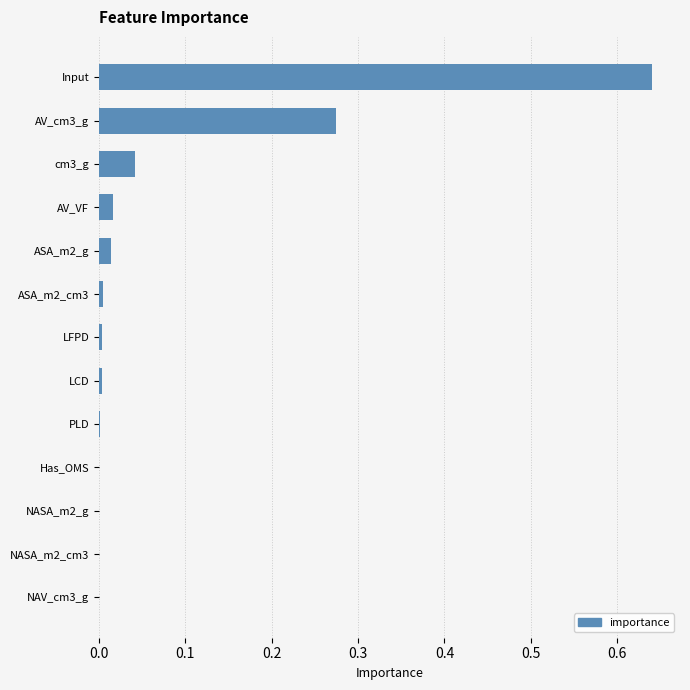

The chart shows a value of 0.0 at ASA_m2_g. True or false?

True